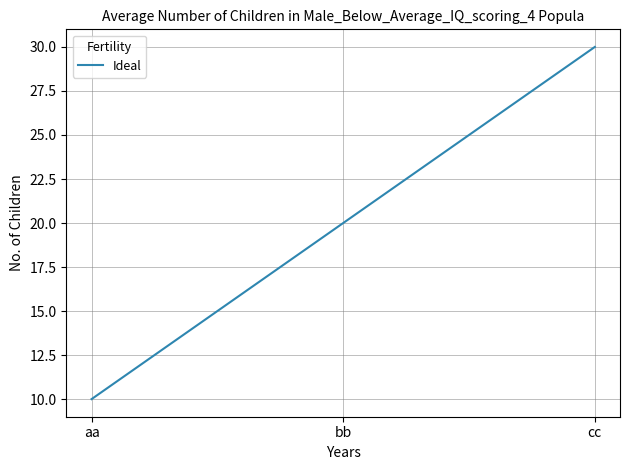

Read the value at cc, to the nearest 10.

30